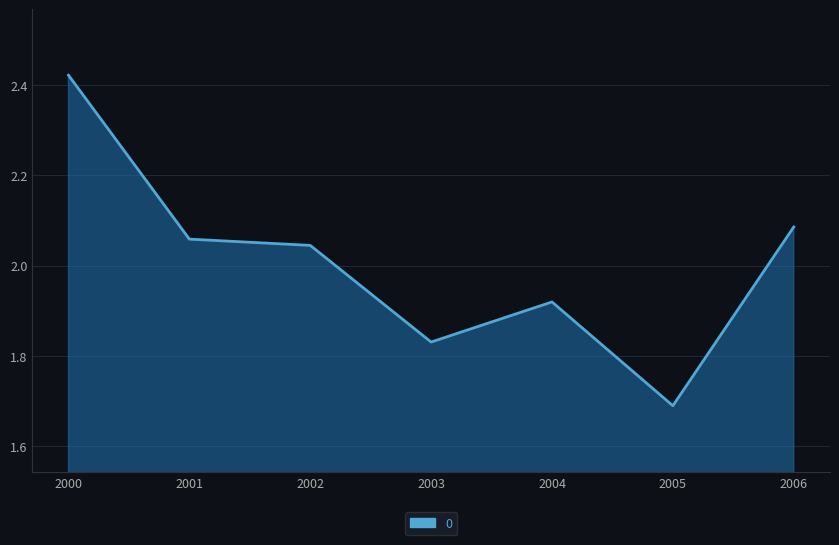

What is the sum of all values?

14.0